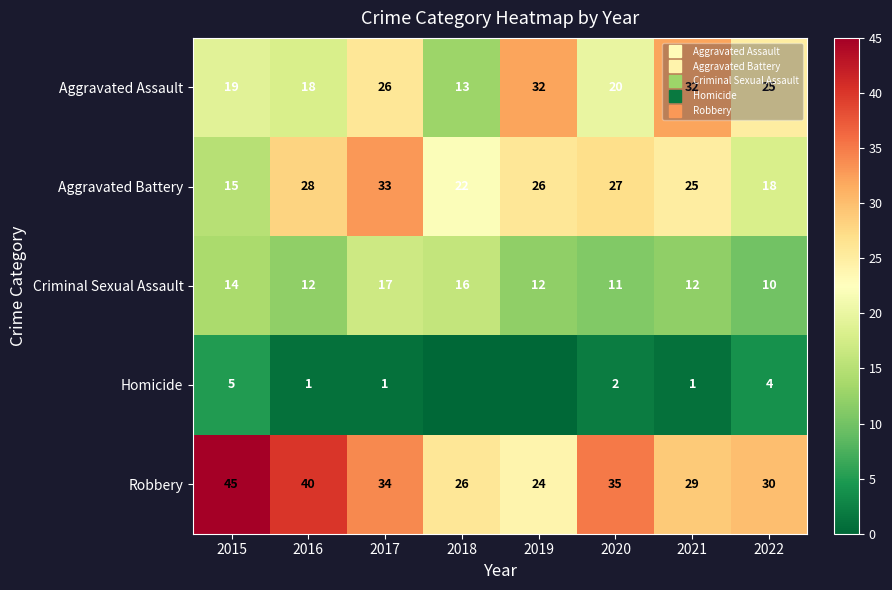

Between 2021 and 2018, which is larger?

2021